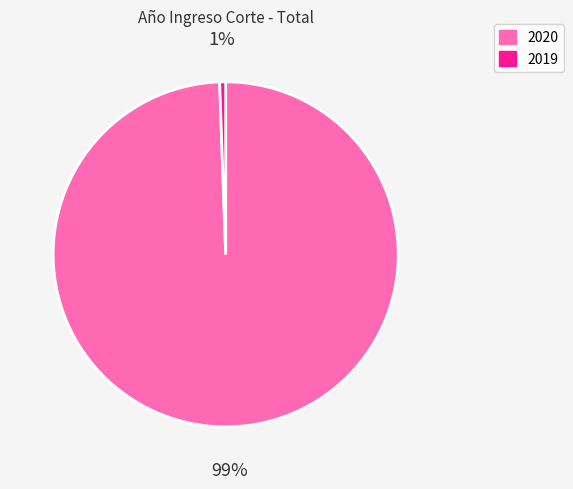

How many segments does this pie chart have?

2